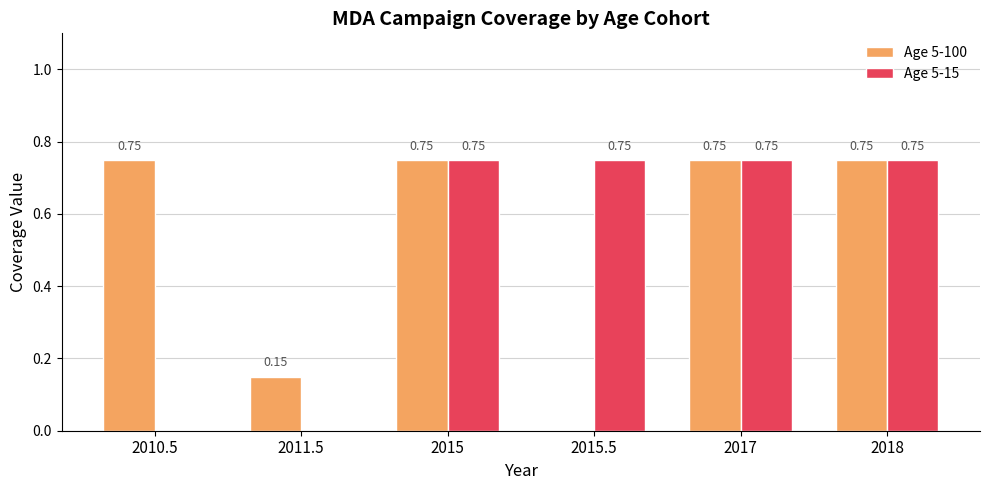

Which series has the largest total across all categories?

Age 5-100